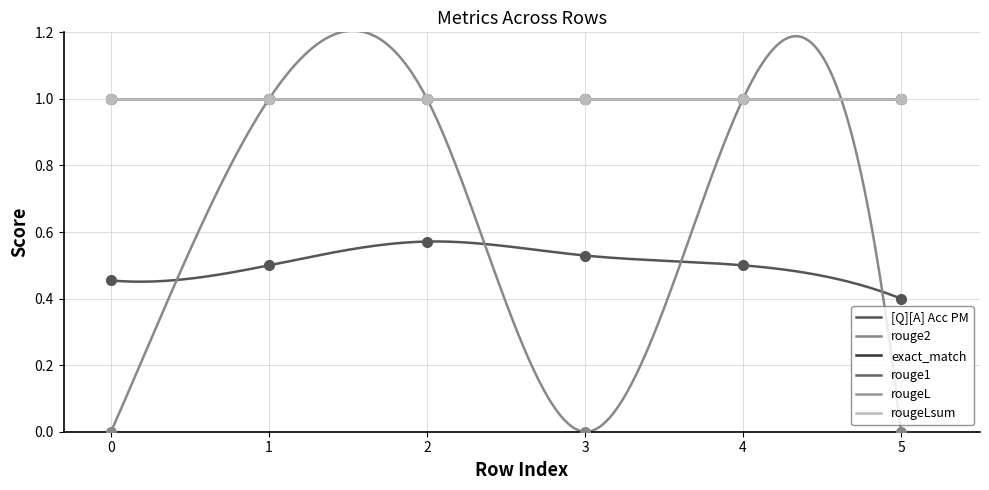

What is the highest value of the rougeL series?

1.0